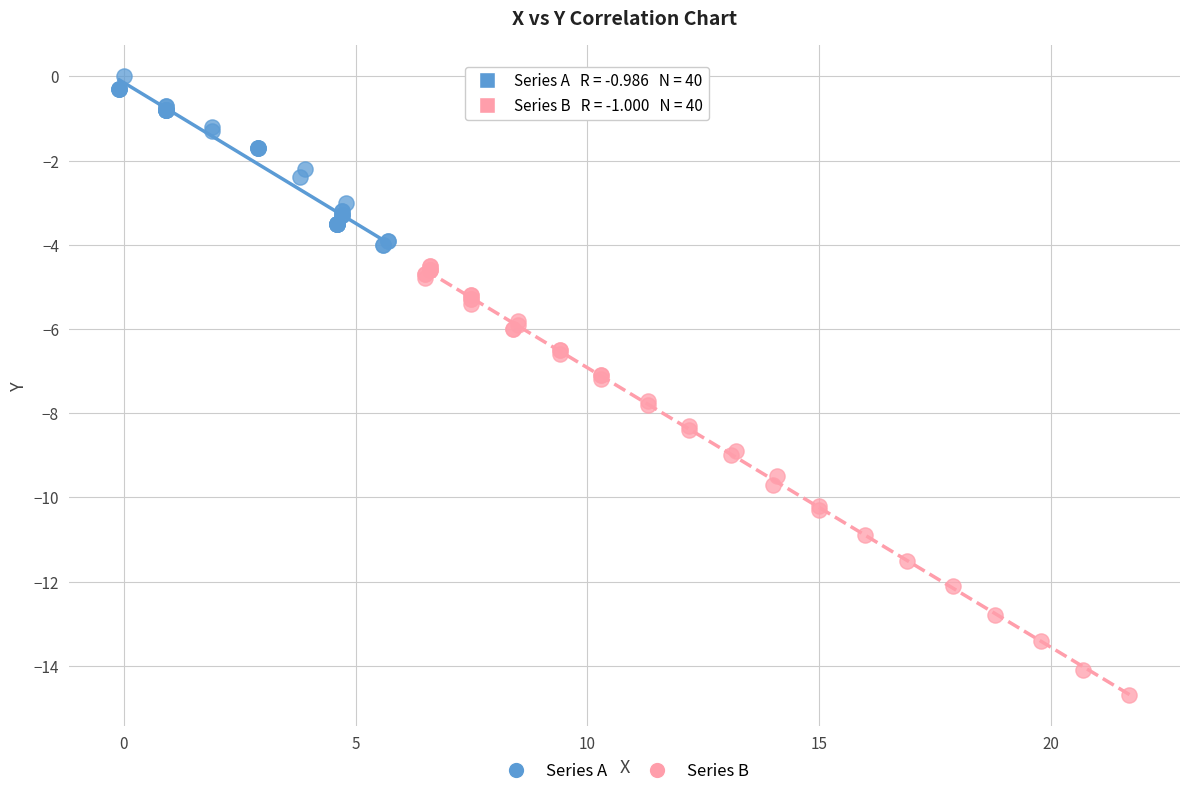

Which series contains the lowest Y value?

Series B